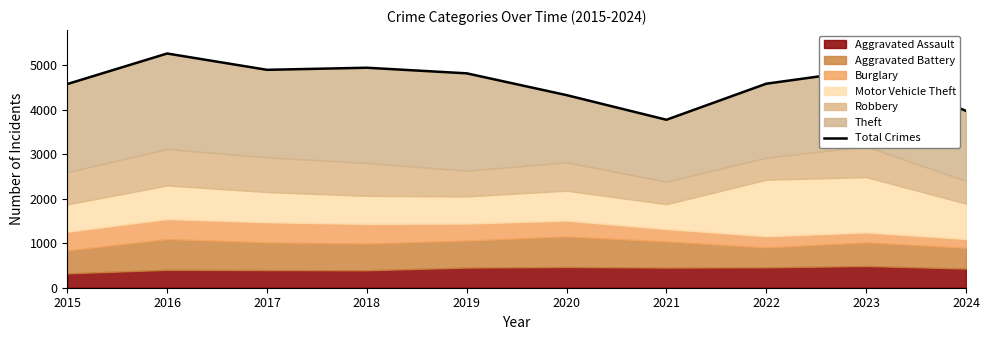

Between 2018 and 2020, which is larger?

2018